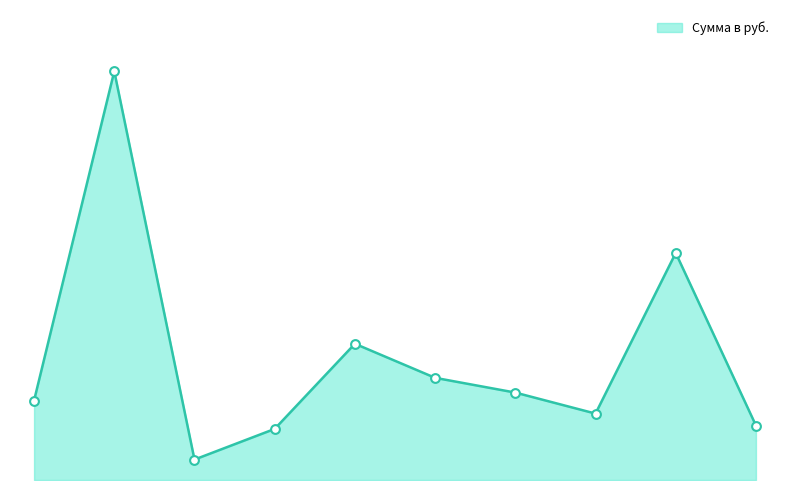

Does the chart have visible grid lines?

No